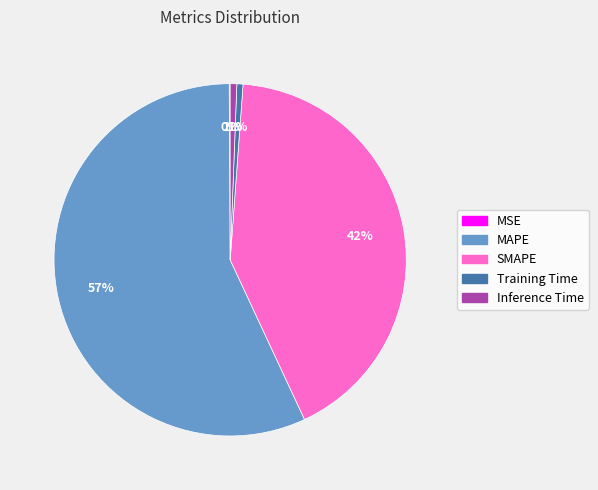

Which slice is the largest?

MAPE